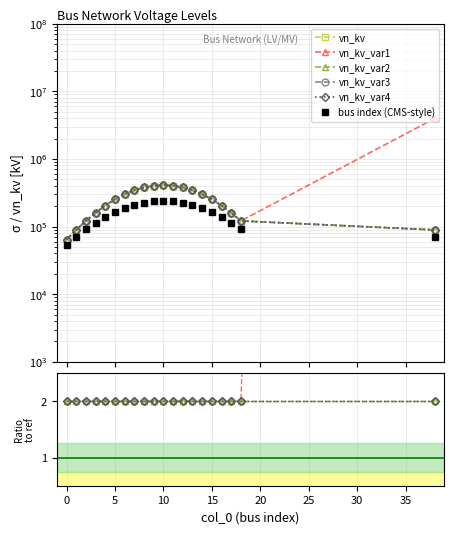

At which category does vn_kv reach its first local peak?

10